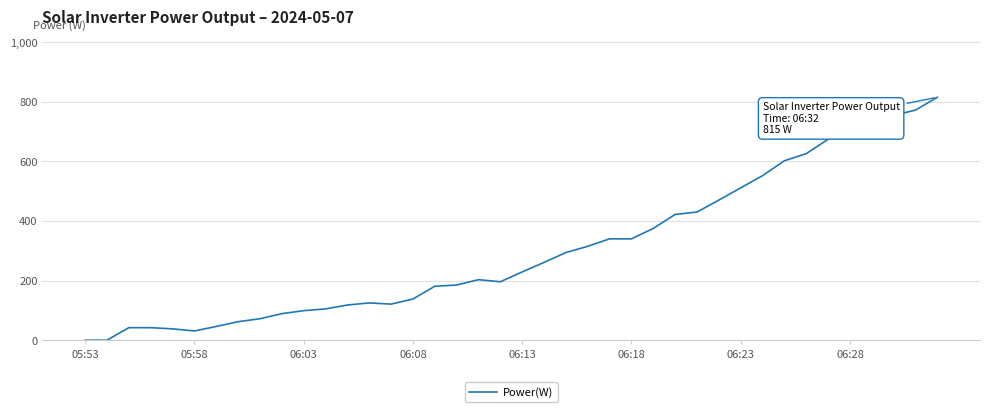

What is the difference between the maximum and minimum values?

815